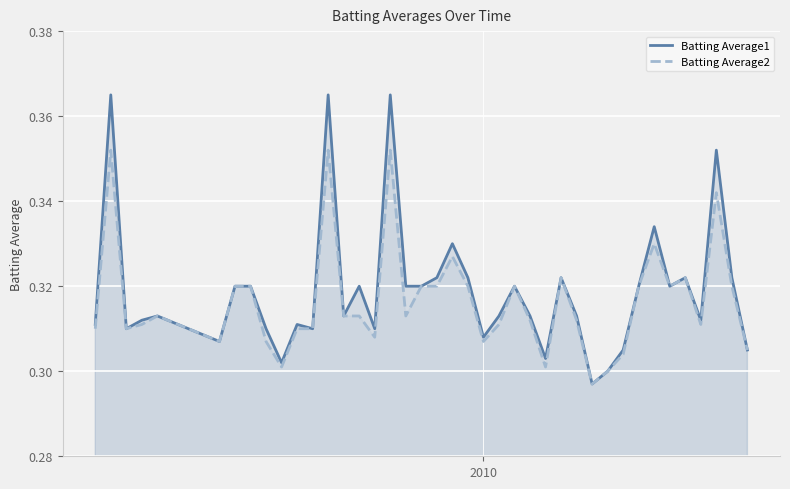

Rank the series by their maximum value, from highest to lowest.

Batting Average1, Batting Average2